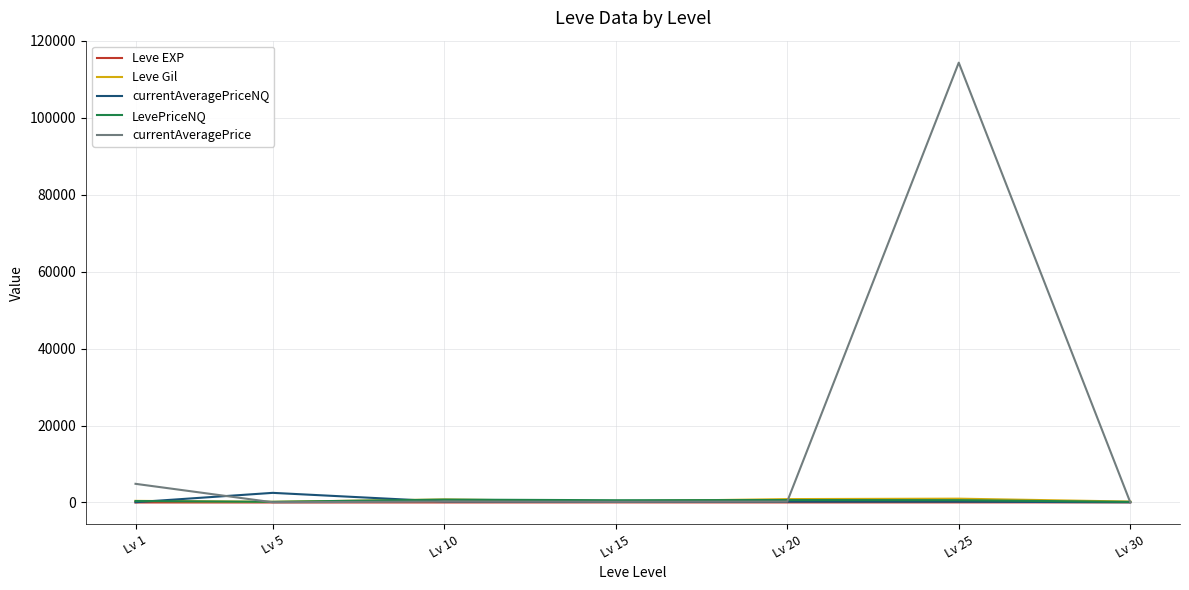

At how many categories does at least one series exceed 43780?

1